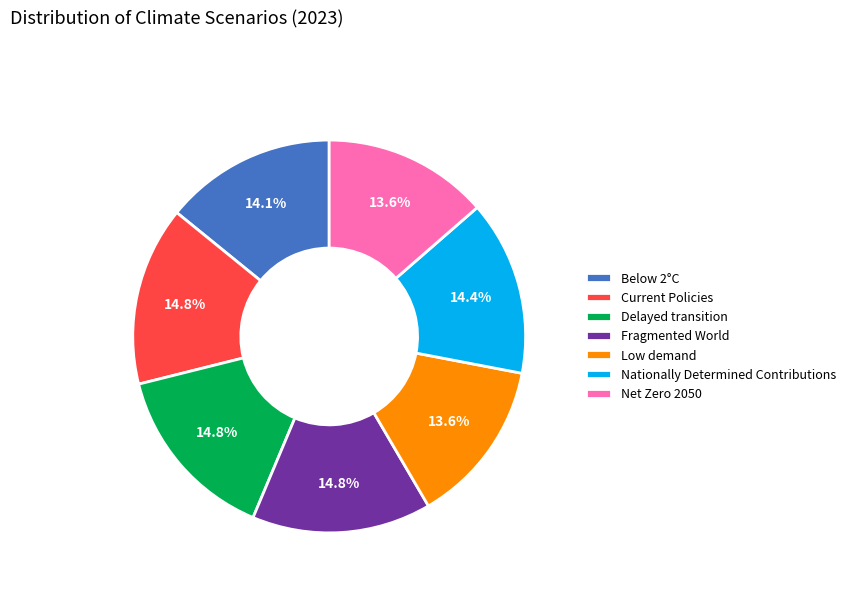

To the nearest percent, what is the combined percentage of Low demand and Fragmented World?

28%